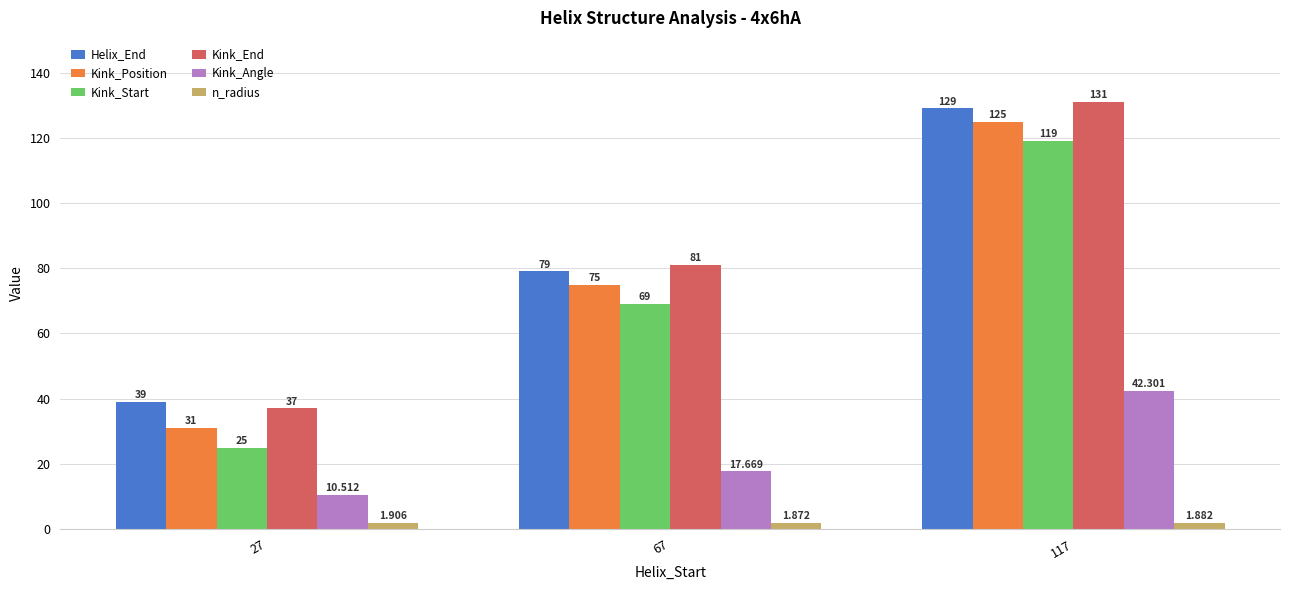

What is the value of the Kink_End bar at the 3rd from the left?

131.0